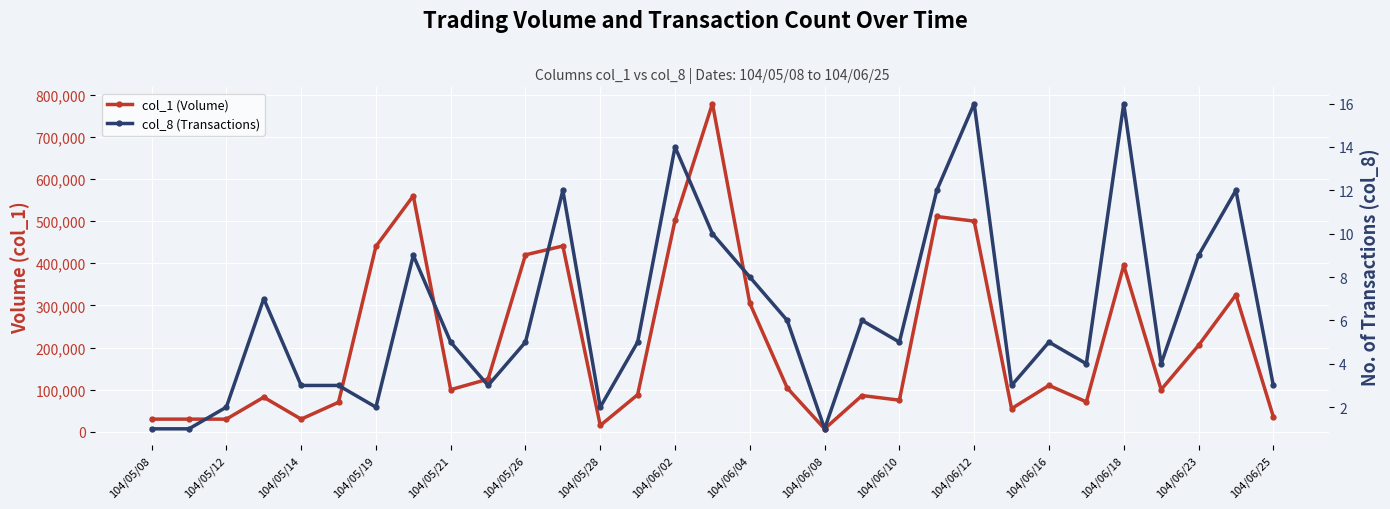

What is the approximate value of col_8 (Transactions) at 17, to the nearest 10?

10